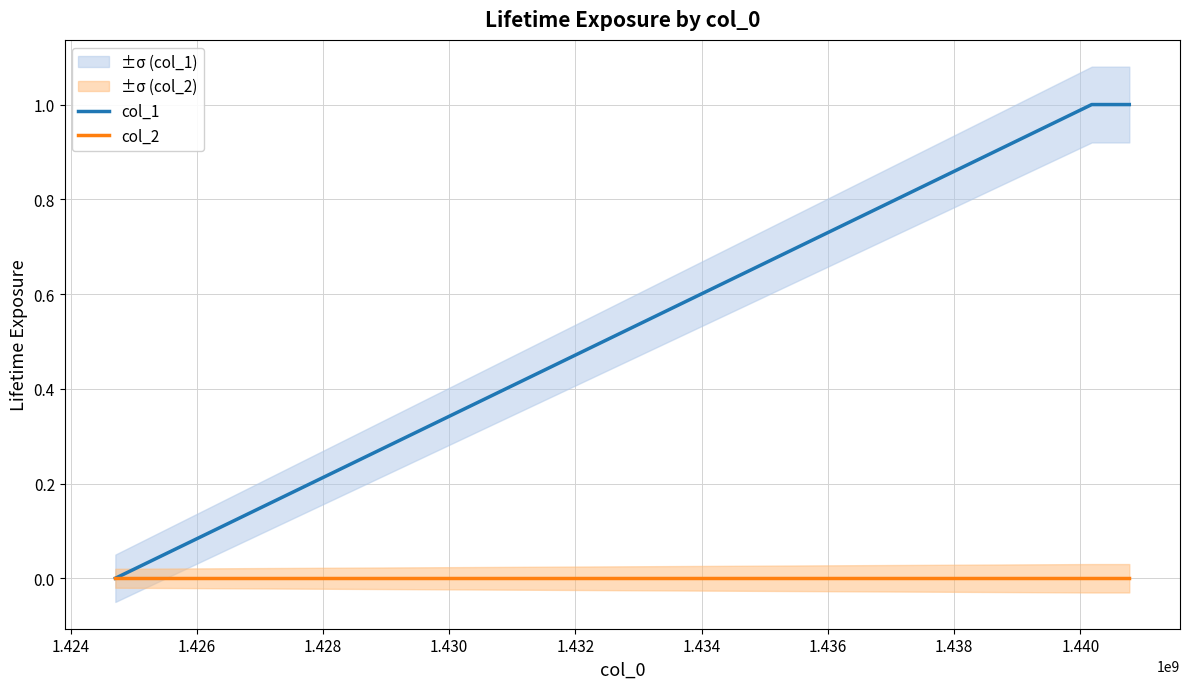

Which series has the widest spread of values?

col_1